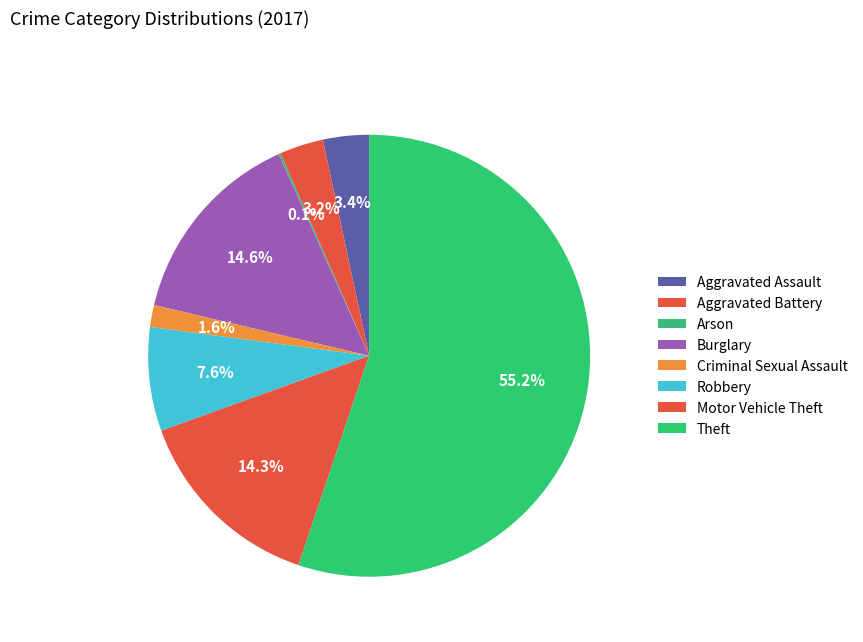

Rank the categories by value from lowest to highest.

Arson, Criminal Sexual Assault, Aggravated Battery, Aggravated Assault, Robbery, Motor Vehicle Theft, Burglary, Theft